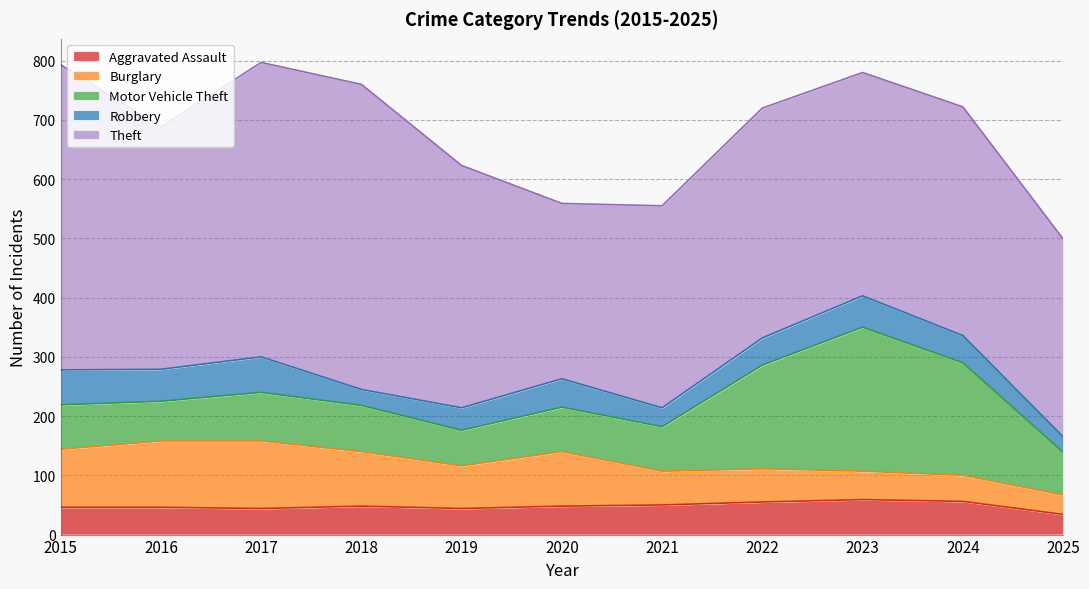

What is the difference between the Burglary values at 2015 and 2016?

14